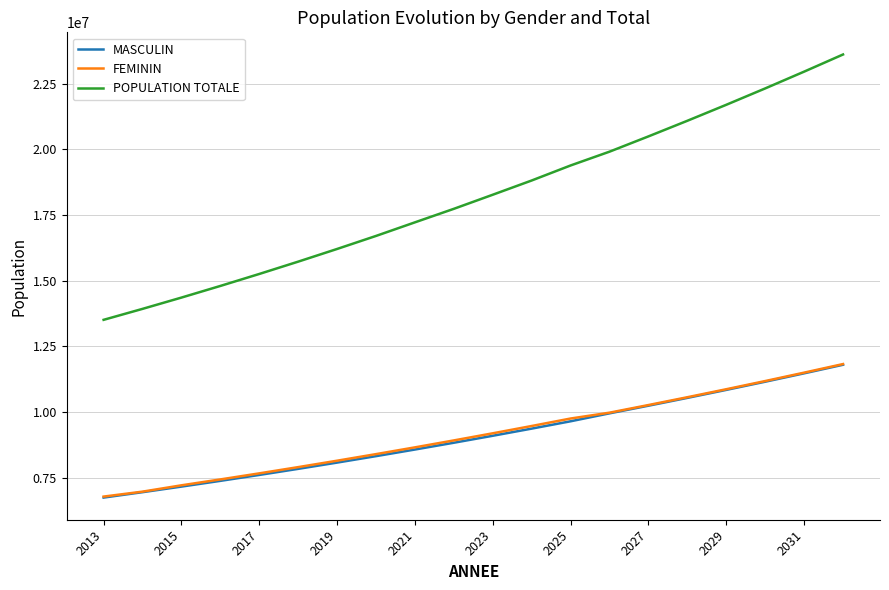

True or false: FEMININ and POPULATION TOTALE cross at least once.

False